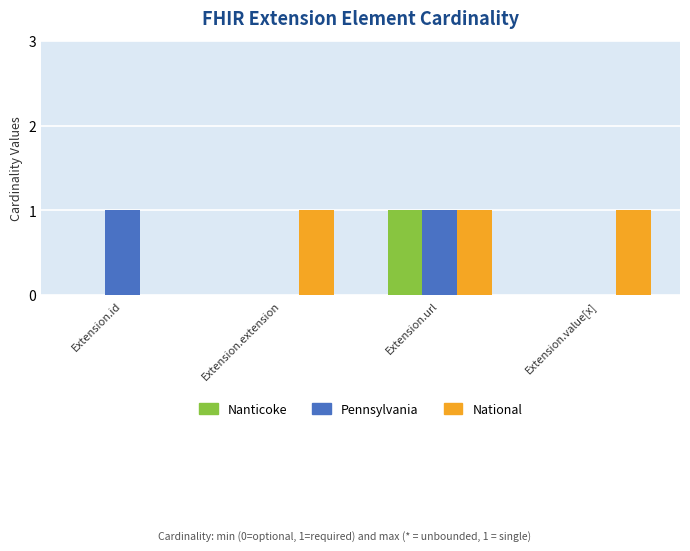

Is it true that Pennsylvania equals 1 at Extension.url?

True